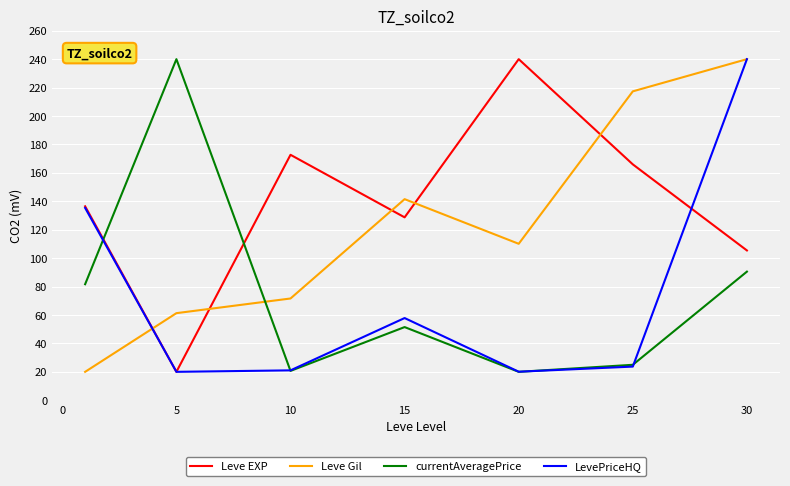

Which series has the largest total across all categories?

Leve EXP